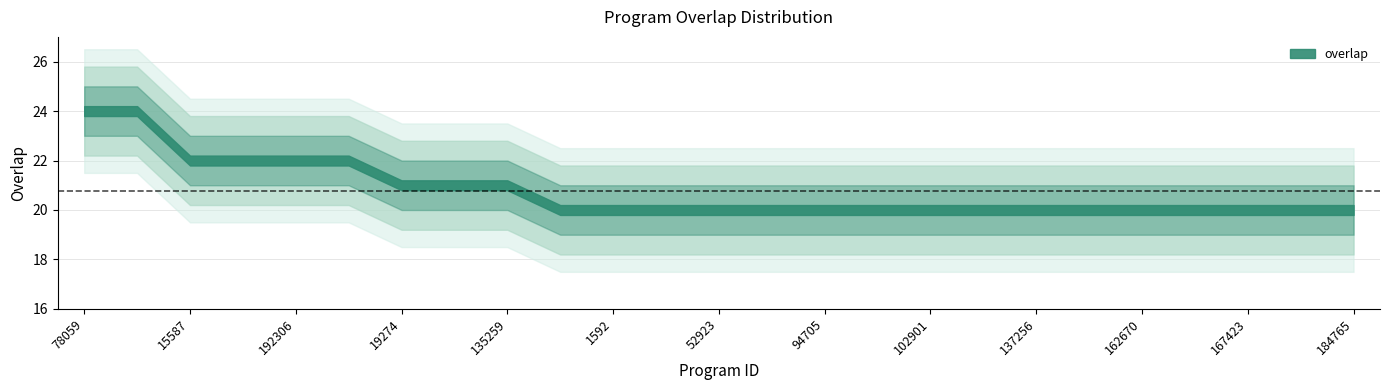

What is the label of the 4th point from the right?

164849